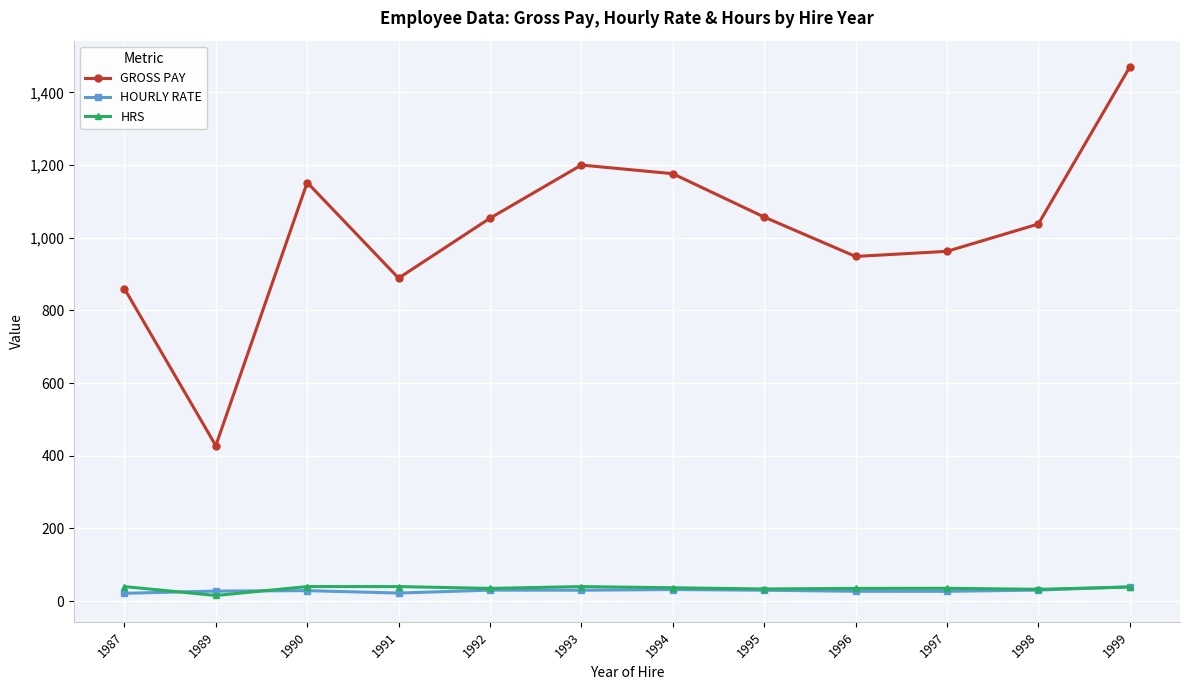

At which label does GROSS PAY first exceed 1053?

1990